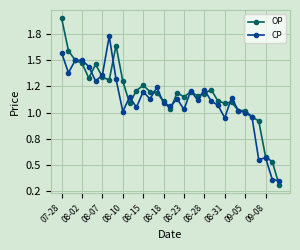

Is this an area chart (filled region under the line)?

No